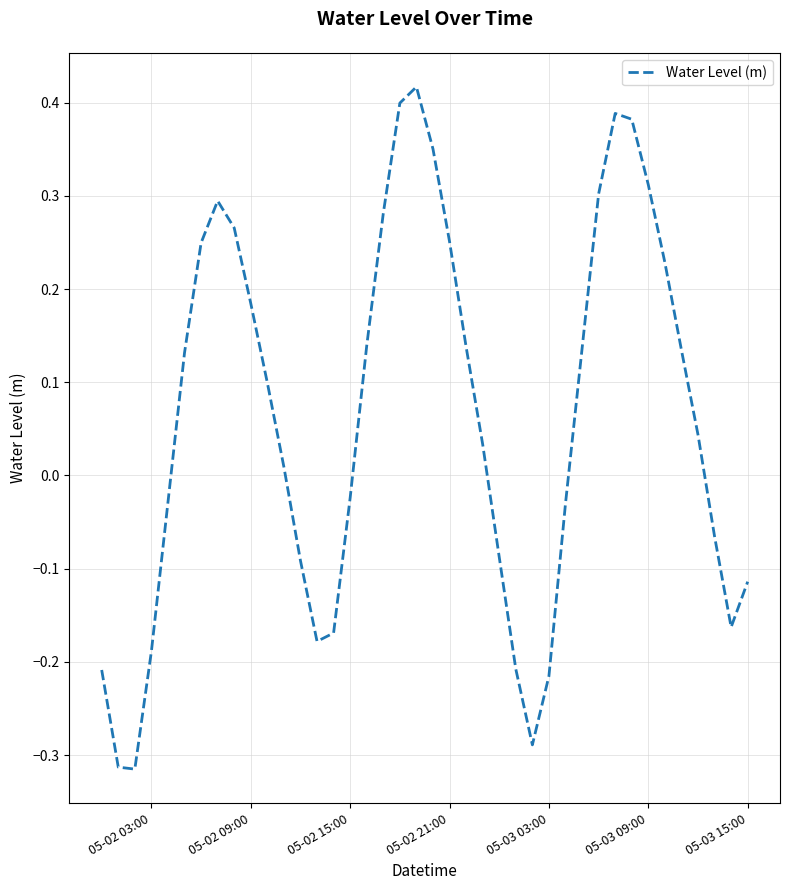

What is the difference between the maximum and minimum values?

0.7